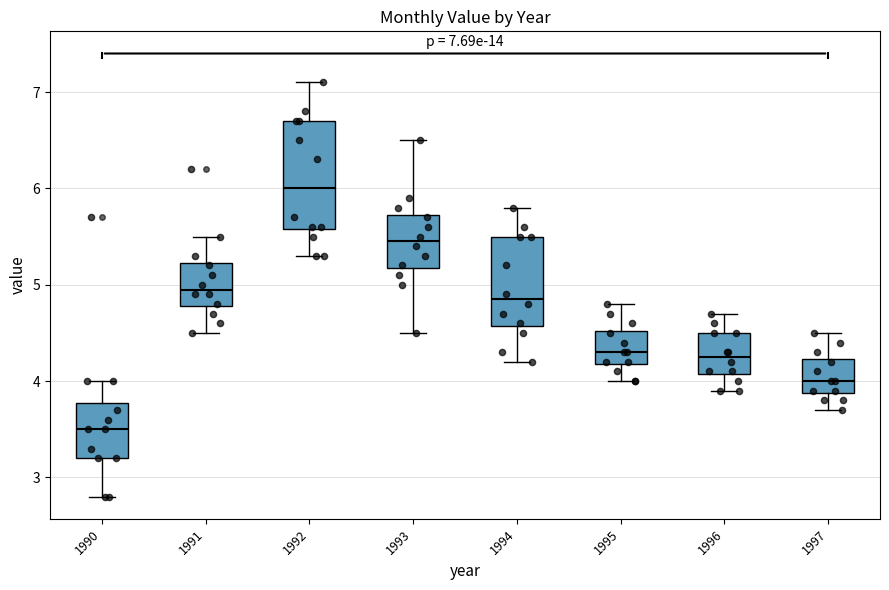

Which box is the tallest, from its lower edge to its upper edge?

1992